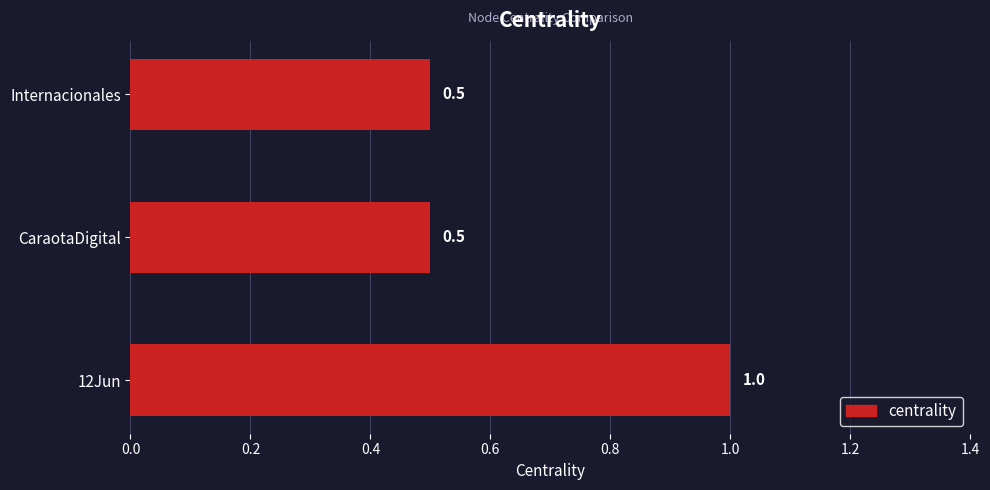

What is the greatest value displayed?

1.0